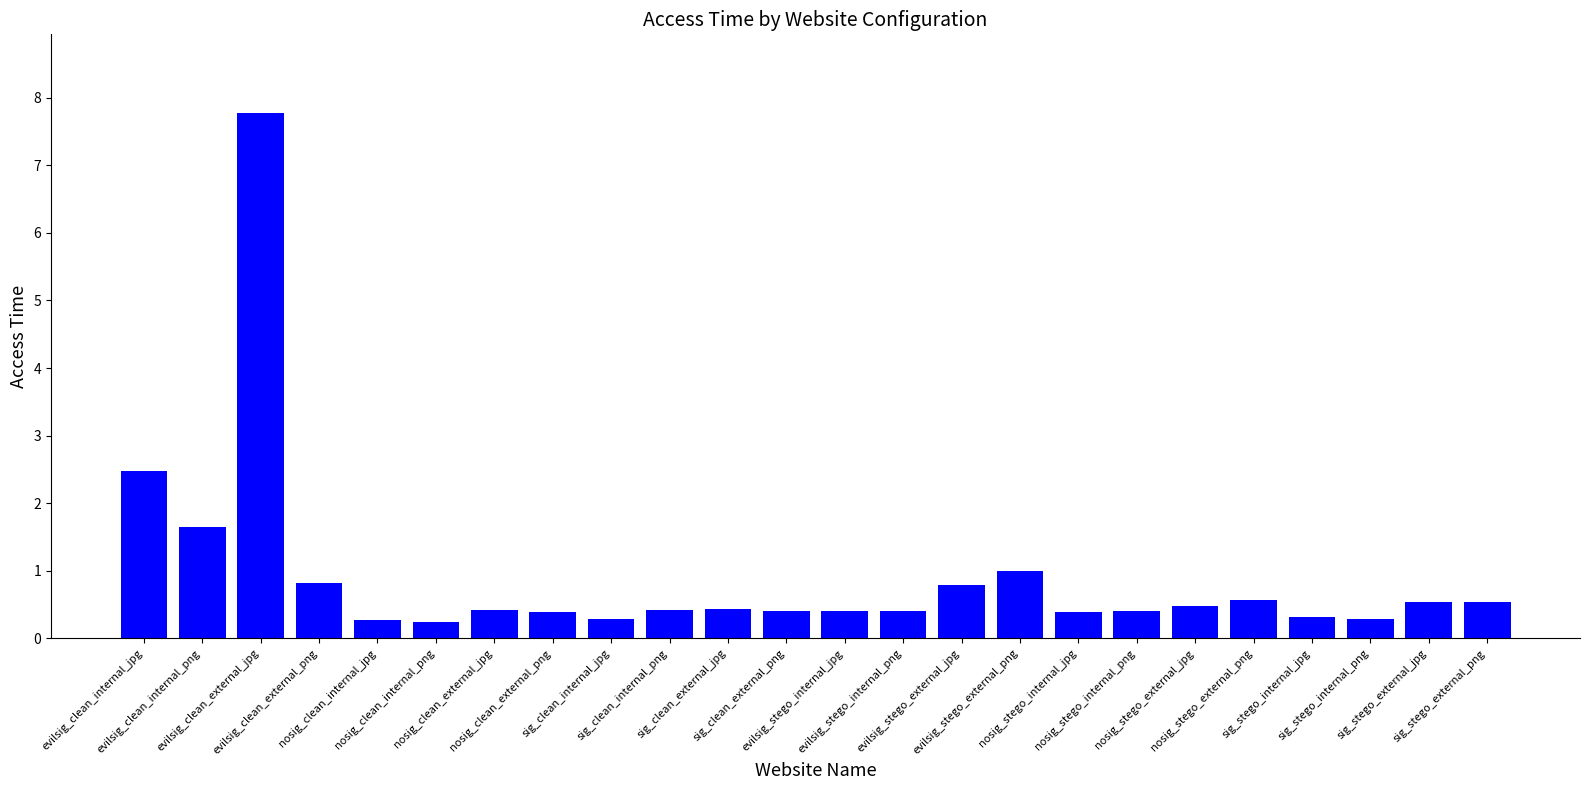

What is the value of the 1st bar from the left?

2.5